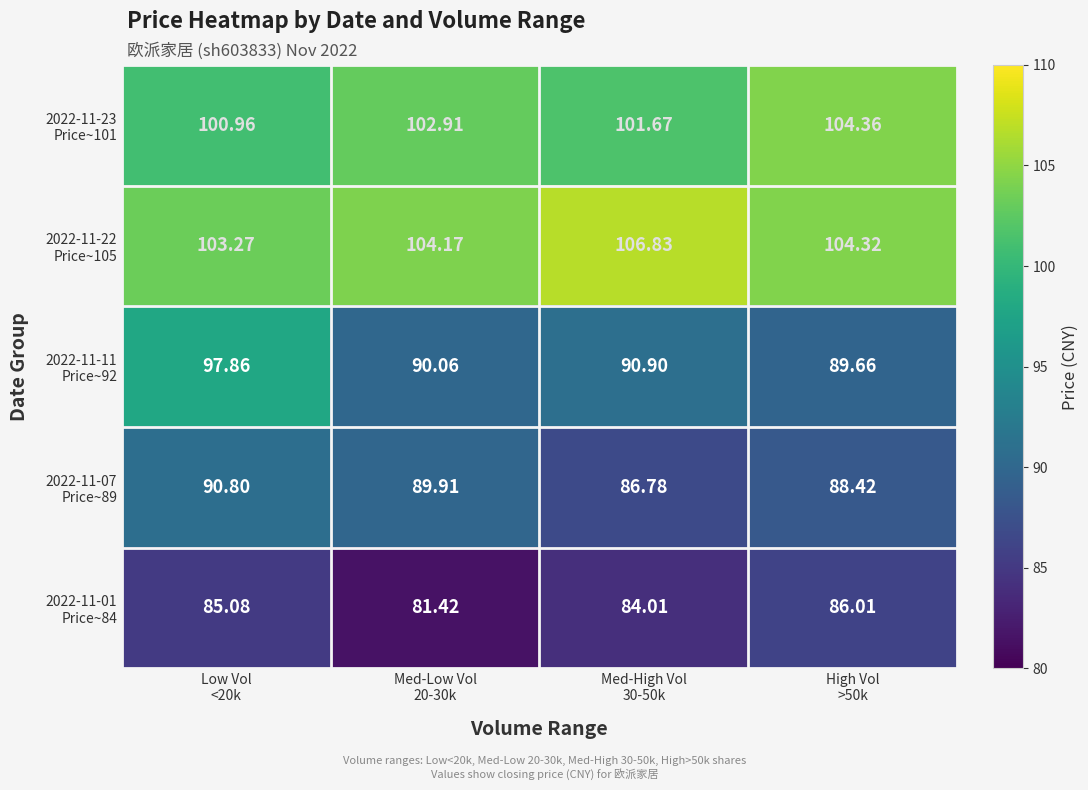

How many distinct data groups are displayed?

5